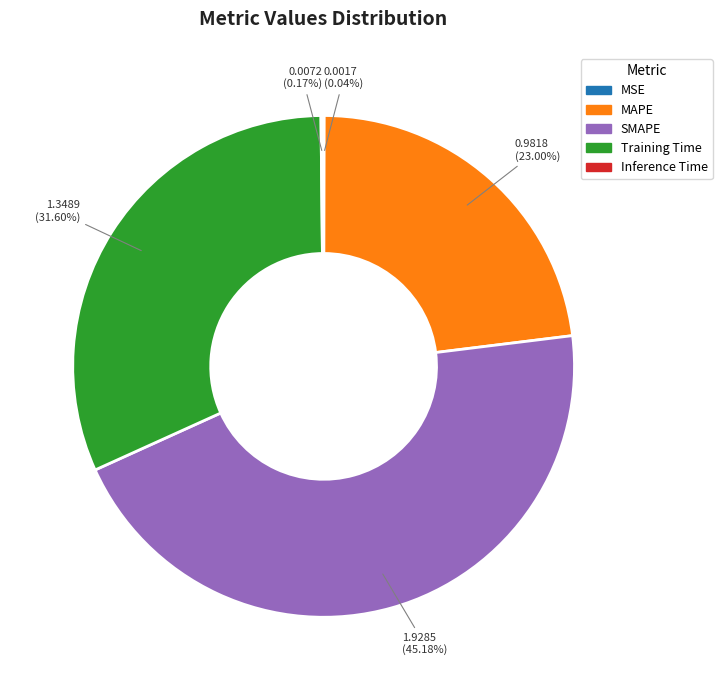

Combined, do Training Time and SMAPE account for over 50%?

Yes